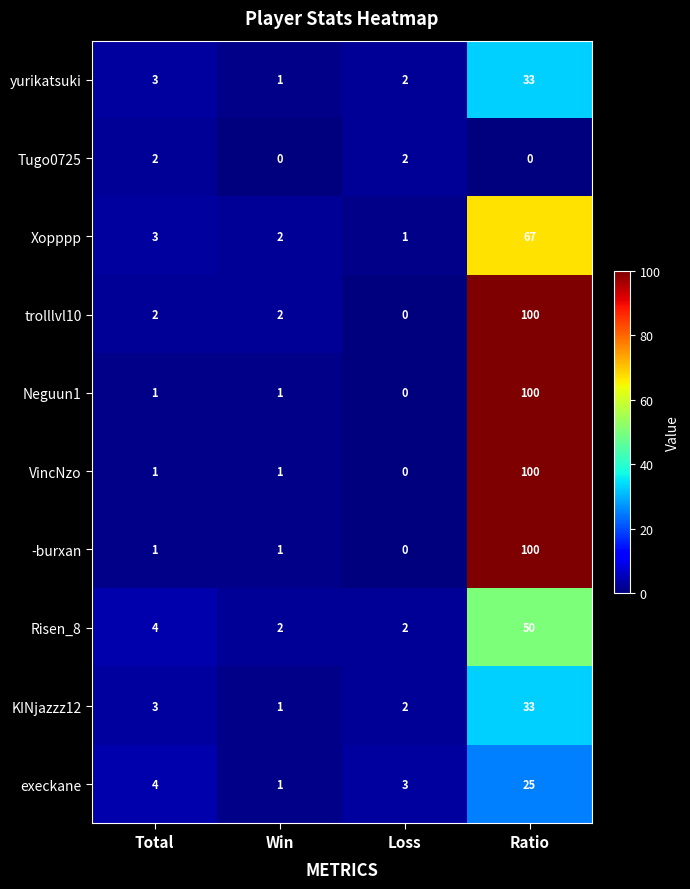

Which label corresponds to the largest value in the chart?

Ratio